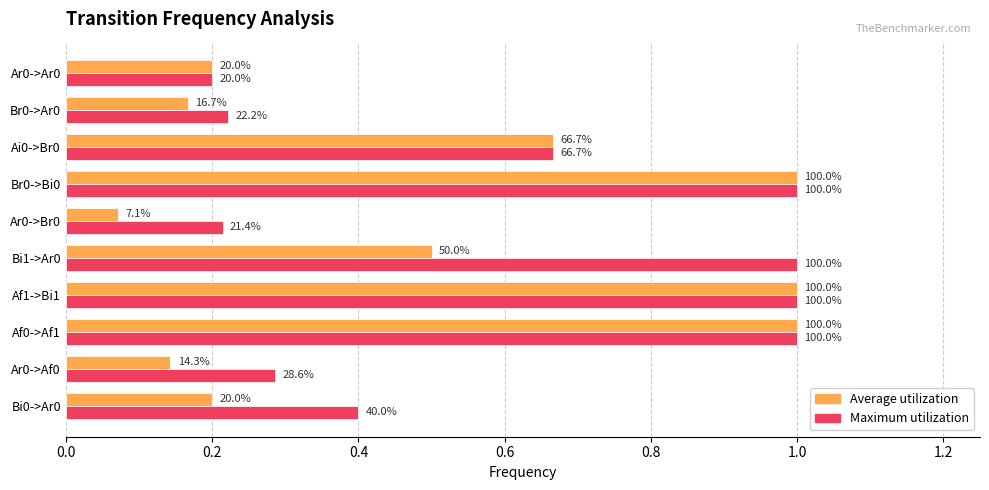

What is the value of the Maximum bar at the 5th from the left?

1.0